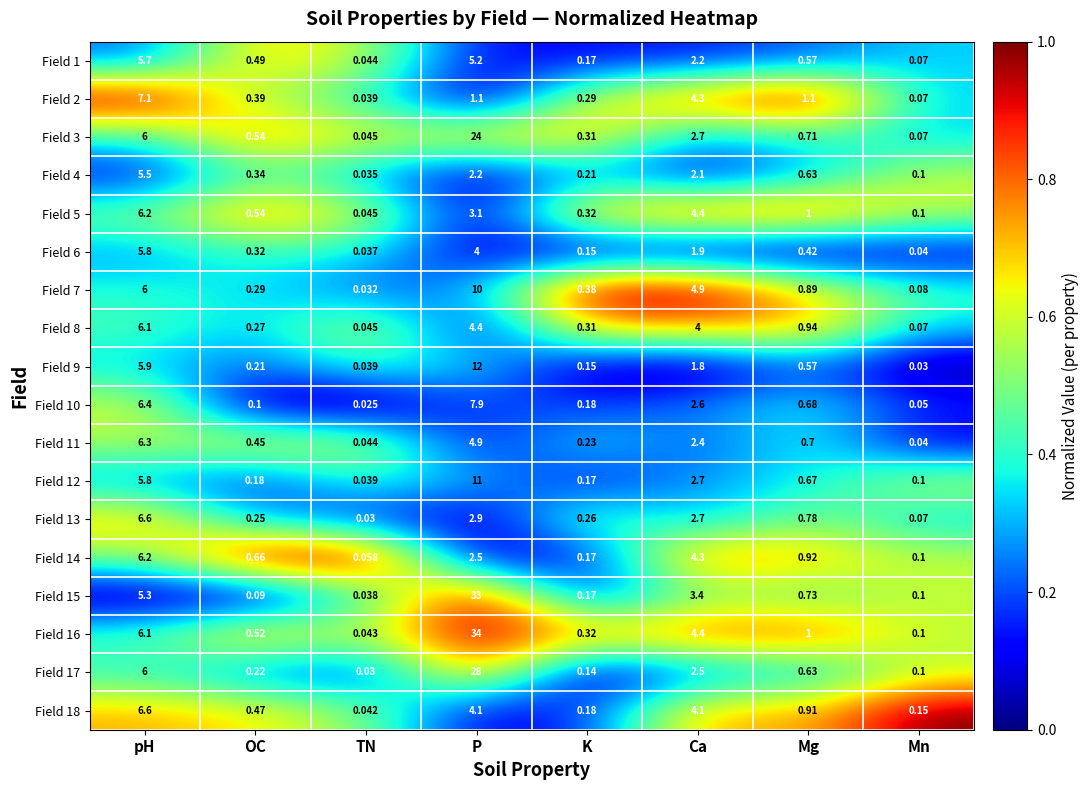

Which category has the lowest value across all series?

TN